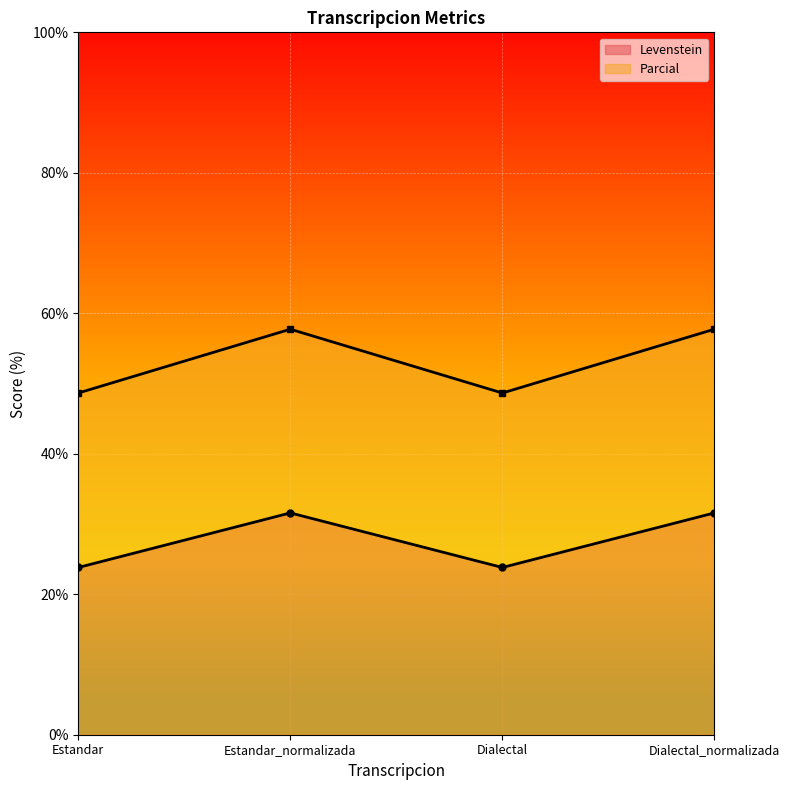

What value does the Levenstein series have at Dialectal?

23.8